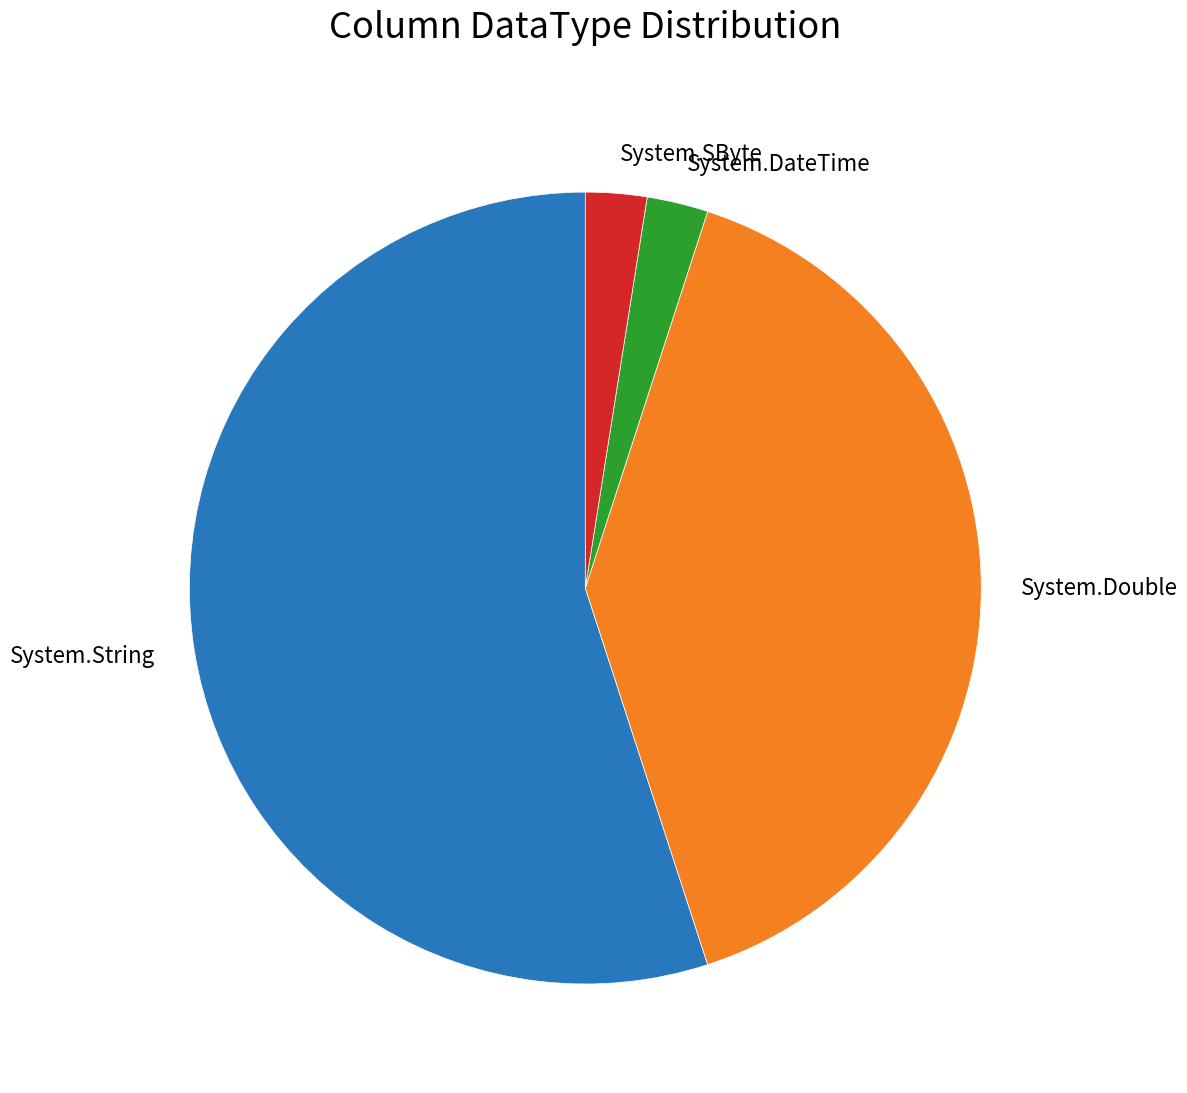

What is the ratio of the value at System.DateTime to the value at System.SByte?

1.0